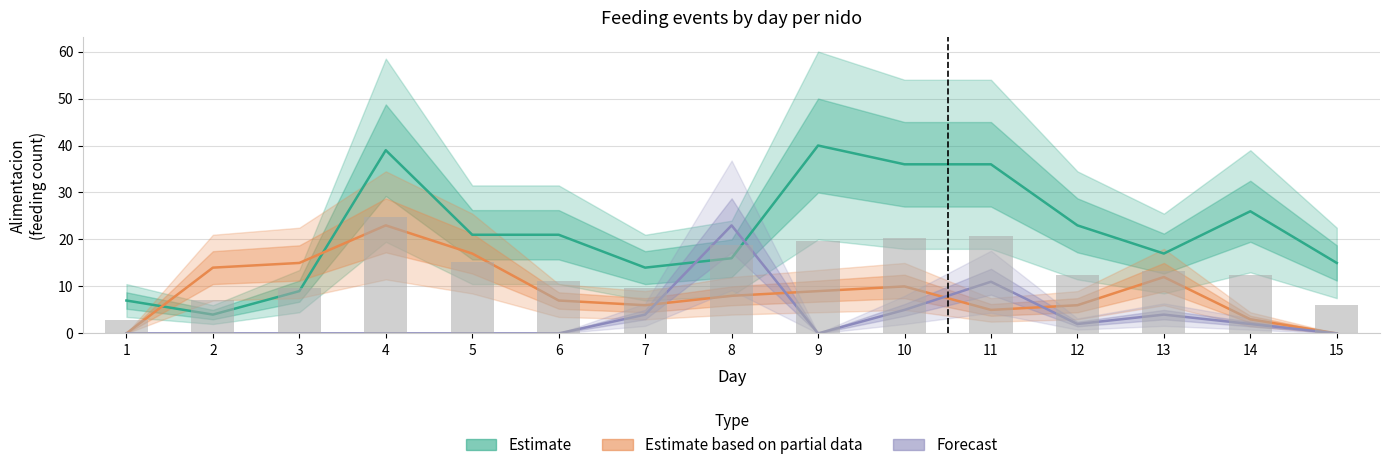

Reading left to right, list all the values displayed in this chart.

Estimate: 7	4	9	39	21	21	14	16	40	36	36	23	17	26	15
Estimate based on partial data: 0	14	15	23	17	7	6	8	9	10	5	6	12	3	0
Forecast: 0	0	0	0	0	0	4	23	0	5	11	2	4	2	0